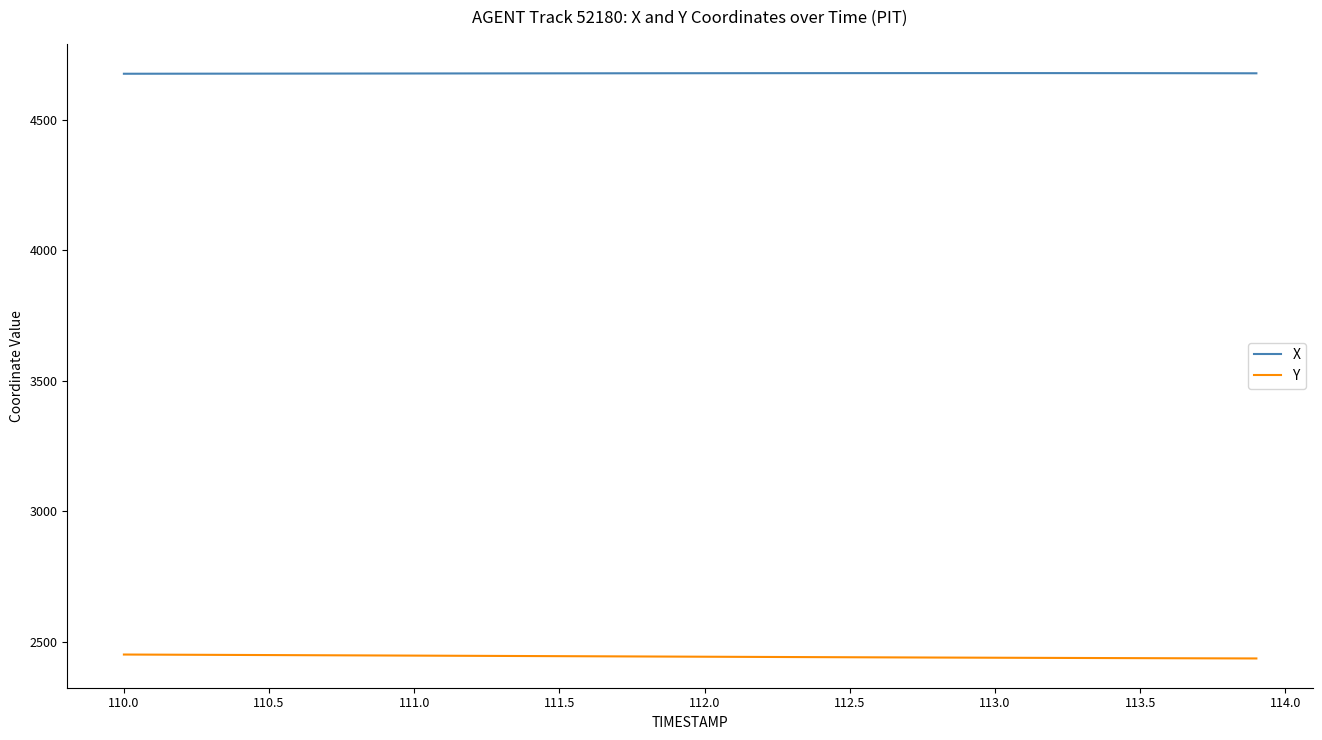

True or false: Y and X cross at least once.

False